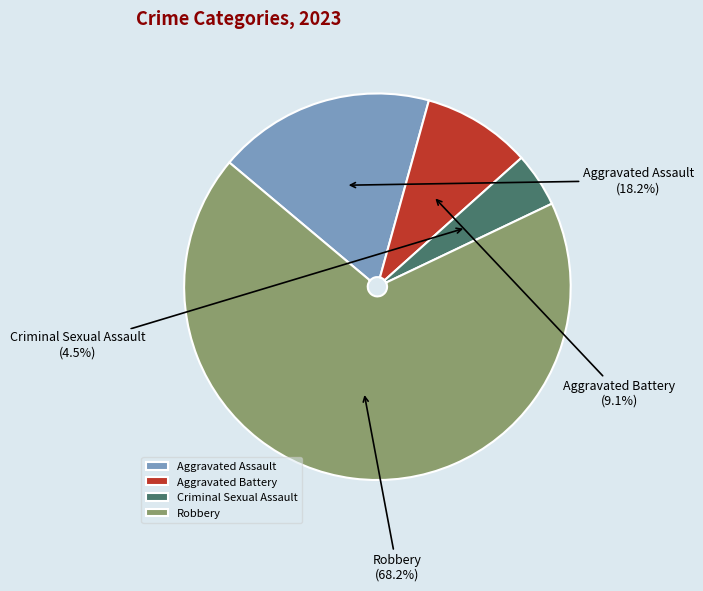

To the nearest percent, what percentage of the pie is Robbery?

68%